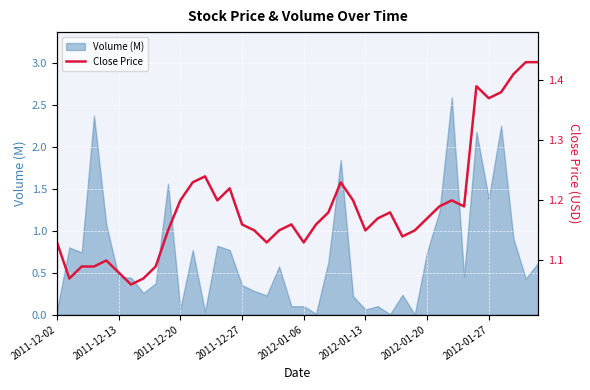

What is the highest value of the Volume (M) series?

2.6